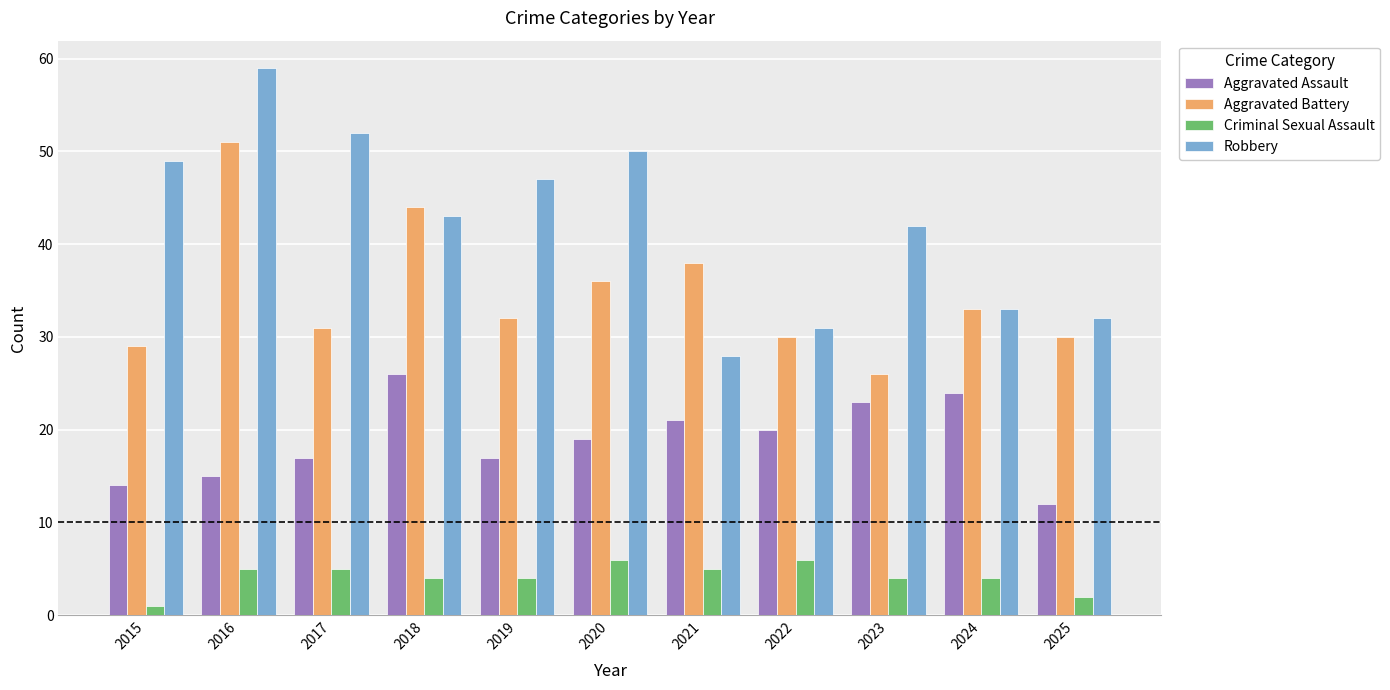

What is the difference between the maximum and minimum values in the Robbery series?

31